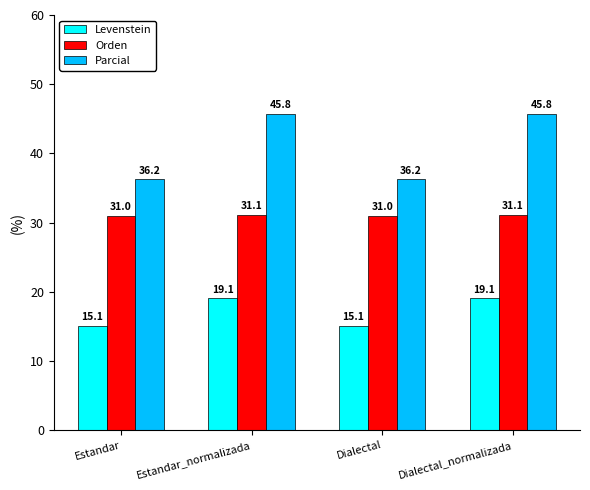

List the series in order of their overall mean, highest first.

Parcial, Orden, Levenstein